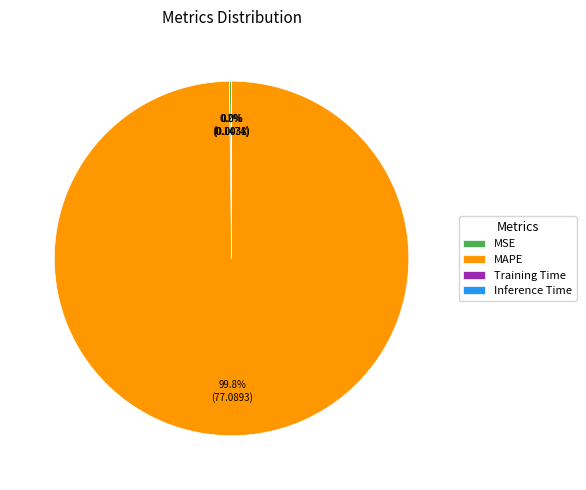

Which slice represents more than half of the pie?

MAPE